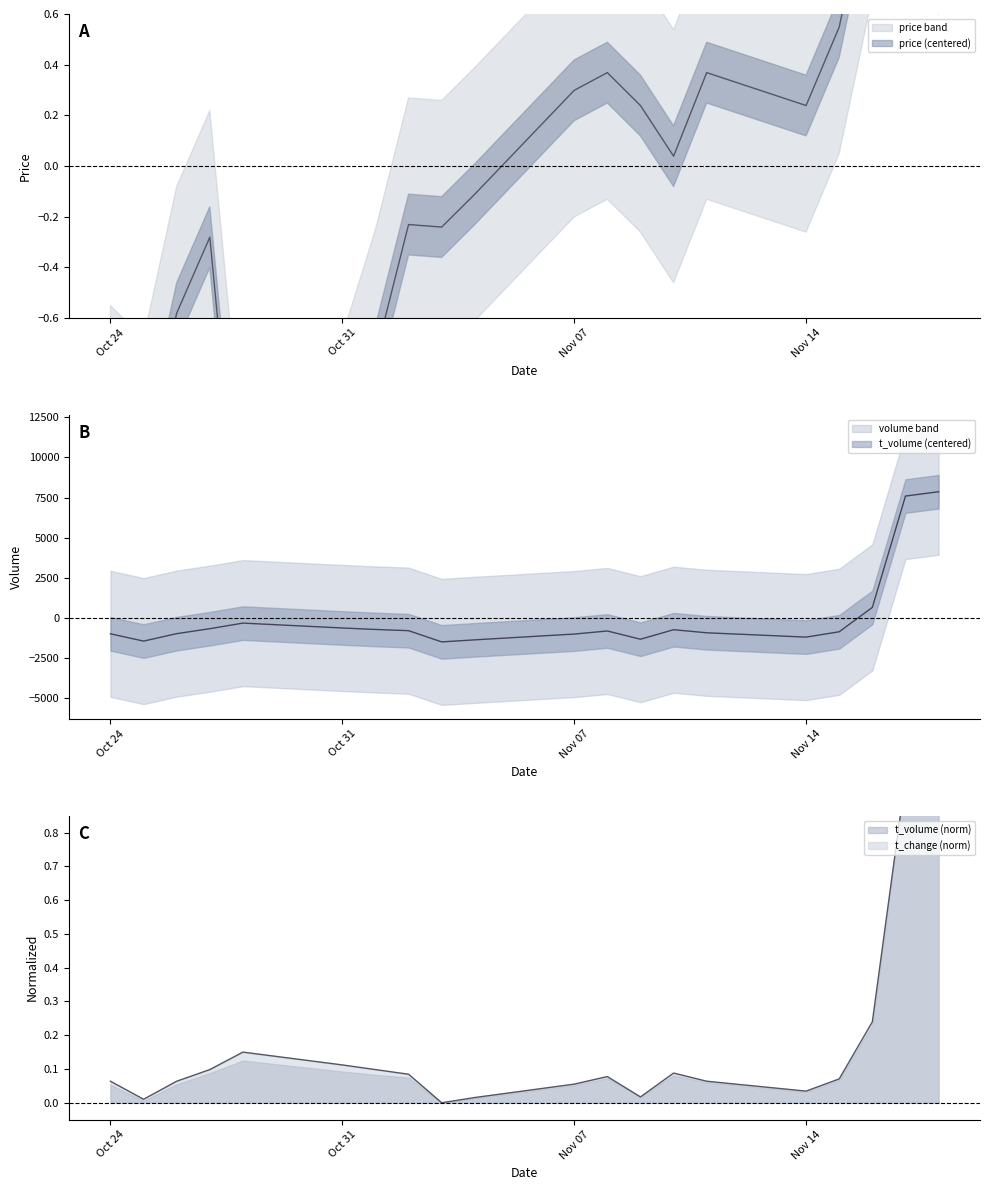

Rank the series by their maximum value, from highest to lowest.

t_volume, price, t_change